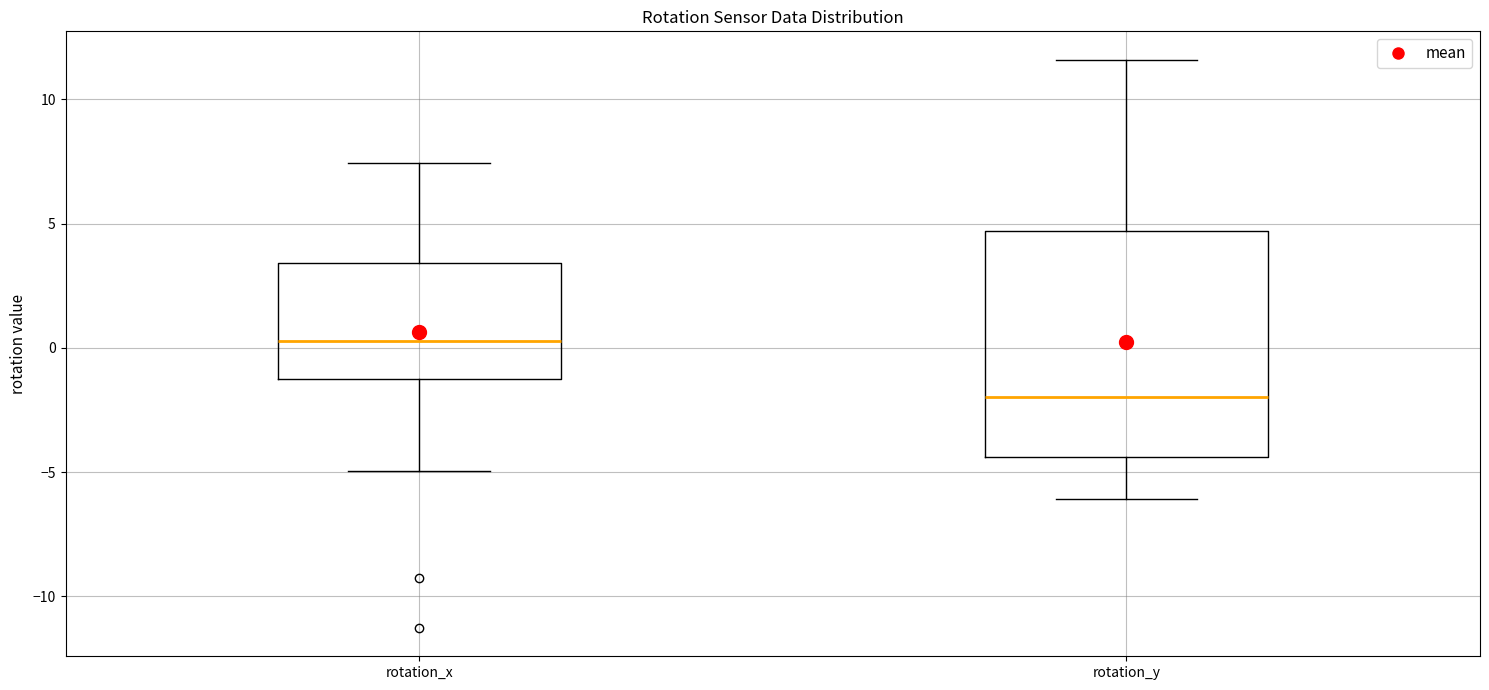

Where does the upper whisker of the box for rotation_y end on the y-axis? The values are not printed on the chart, so give them approximately, as read against the axis.

11.5